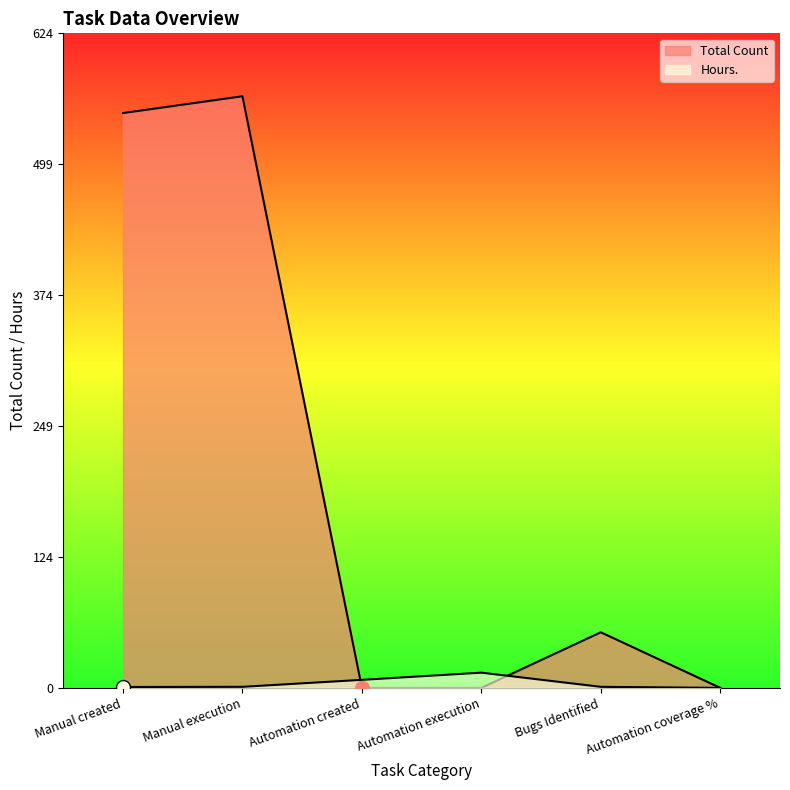

Reading left to right, what are all the values shown in this chart?

Total Count: 548.0	564.0	0.0	0.0	53.0	0.0
Hours.: 0.8	1.0	7.7	14.5	1.0	0.0